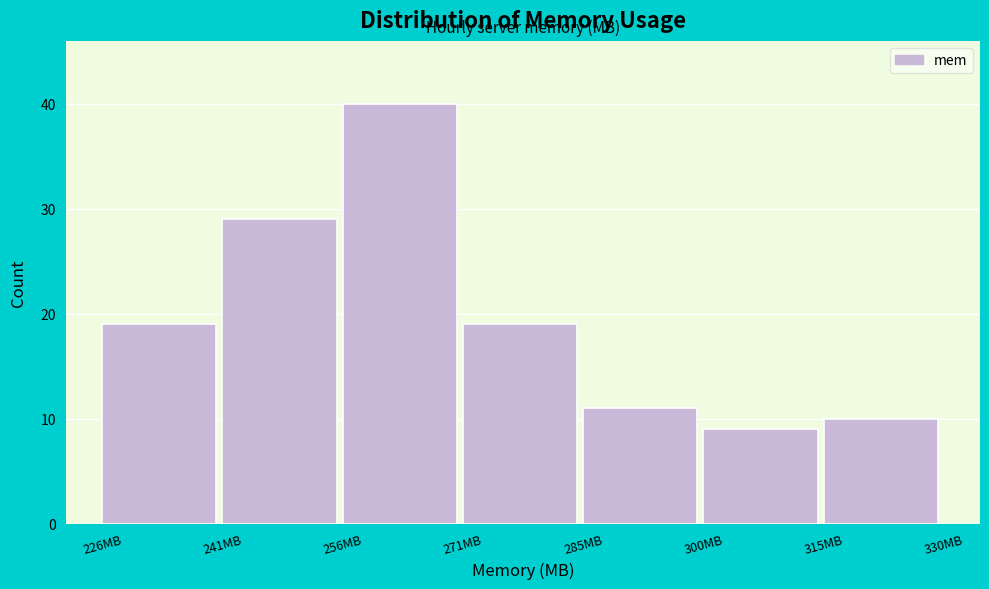

How tall is the bar that spans 286 to 300 on the x-axis? Neither the bar edges nor the heights are printed on the chart, so give them approximately, as read against the axes.

11